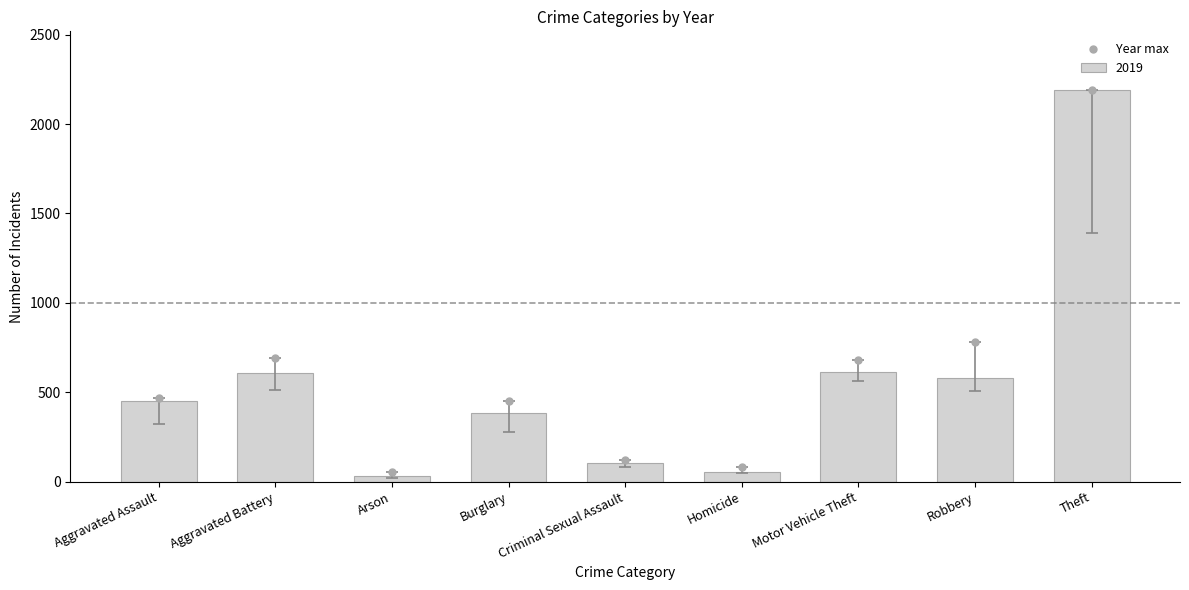

Which has a higher value, Aggravated Assault or Motor Vehicle Theft?

Motor Vehicle Theft